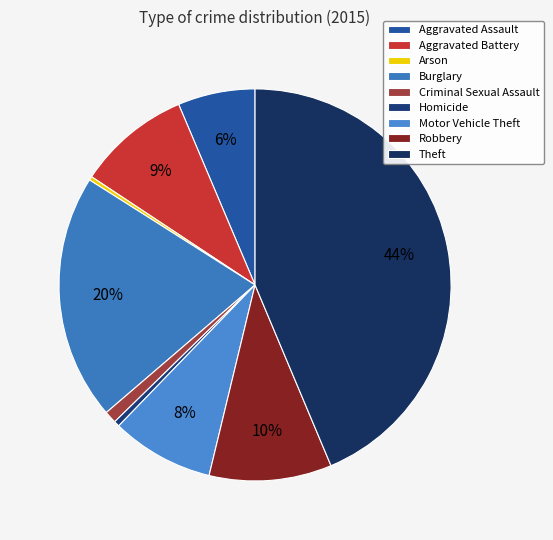

The Robbery slice represents 10% of the pie. True or false?

True